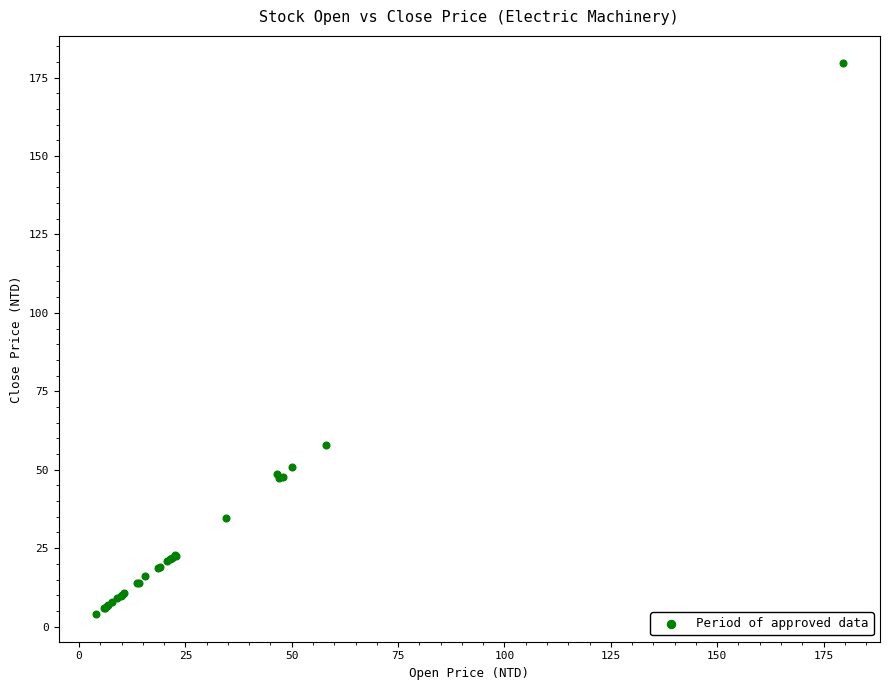

What Y value in the scatter plot is closest to 91?

57.9